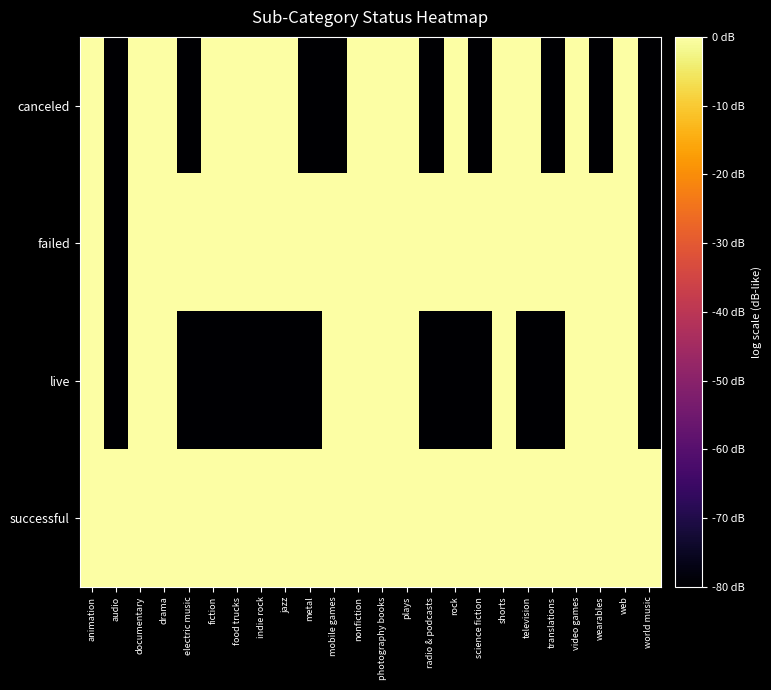

Reading left to right, list all the values displayed in this chart.

canceled: animation=3.0	audio=-80.0	documentary=7.0	drama=4.8	electric music=-80.0	fiction=3.0	food trucks=7.0	indie rock=6.0	jazz=3.0	metal=-80.0	mobile games=-80.0	nonfiction=3.0	photography books=7.0	plays=13.8	radio & podcasts=-80.0	rock=8.5	science fiction=-80.0	shorts=3.0	television=6.0	translations=-80.0	video games=3.0	wearables=-80.0	web=4.8	world music=-80.0
failed: animation=10.4	audio=-80.0	documentary=13.4	drama=11.1	electric music=9.5	fiction=9.0	food trucks=13.2	indie rock=13.0	jazz=8.5	metal=6.0	mobile games=9.5	nonfiction=8.5	photography books=10.8	plays=21.2	radio & podcasts=7.0	rock=14.9	science fiction=10.0	shorts=7.8	television=6.0	translations=9.0	video games=12.0	wearables=12.3	web=11.1	world music=-80.0
live: animation=4.8	audio=-80.0	documentary=3.0	drama=3.0	electric music=-80.0	fiction=-80.0	food trucks=-80.0	indie rock=-80.0	jazz=-80.0	metal=-80.0	mobile games=3.0	nonfiction=3.0	photography books=3.0	plays=4.8	radio & podcasts=-80.0	rock=-80.0	science fiction=-80.0	shorts=3.0	television=-80.0	translations=-80.0	video games=4.8	wearables=3.0	web=3.0	world music=-80.0
successful: animation=13.4	audio=7.0	documentary=15.4	drama=13.6	electric music=10.4	fiction=10.0	food trucks=13.6	indie rock=13.8	jazz=10.4	metal=7.0	mobile games=7.0	nonfiction=11.5	photography books=14.3	plays=22.7	radio & podcasts=7.0	rock=17.0	science fiction=7.8	shorts=10.0	television=10.8	translations=11.8	video games=12.6	wearables=14.6	web=15.7	world music=6.0